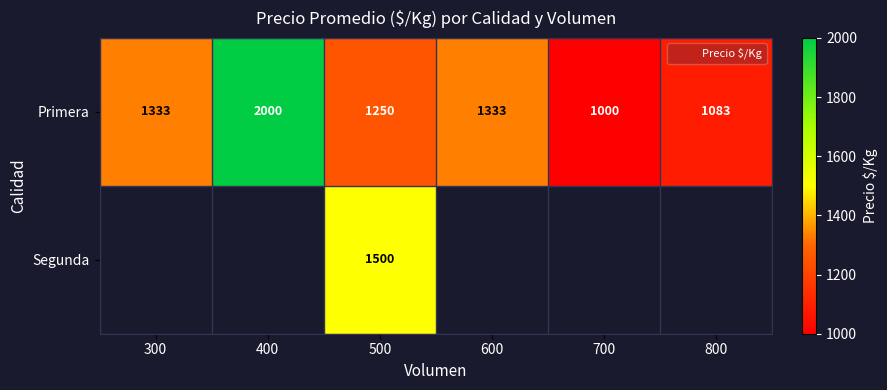

At which category is the sum across all series the highest?

500